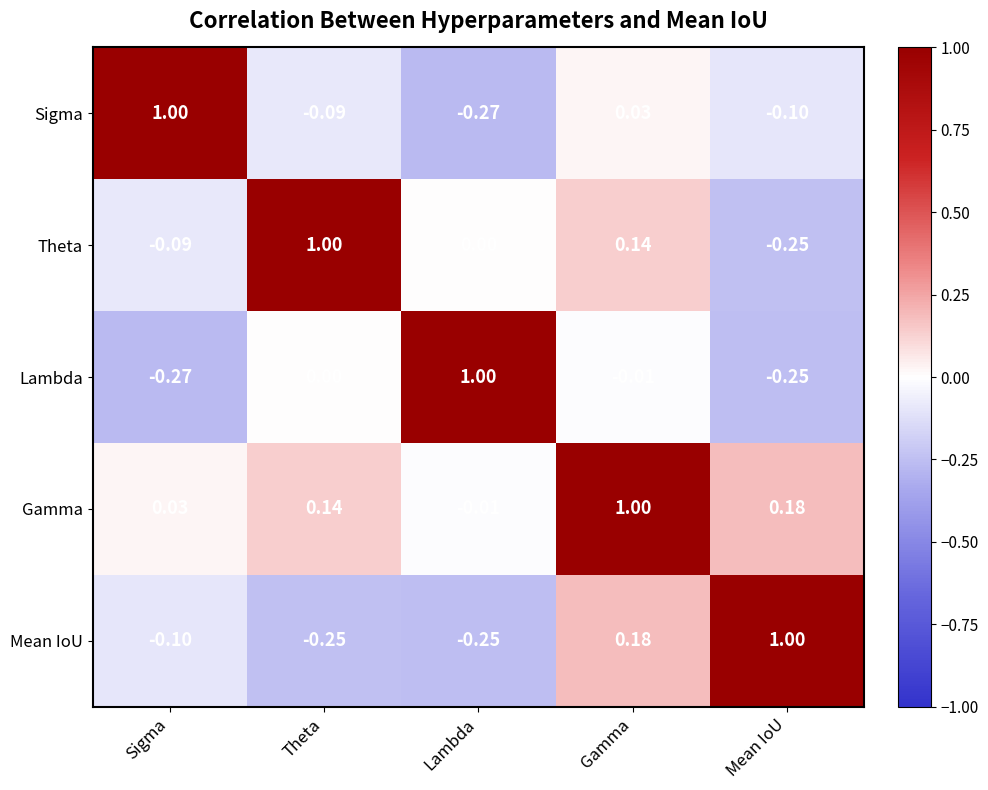

What is the total value across all series at Theta?

0.8